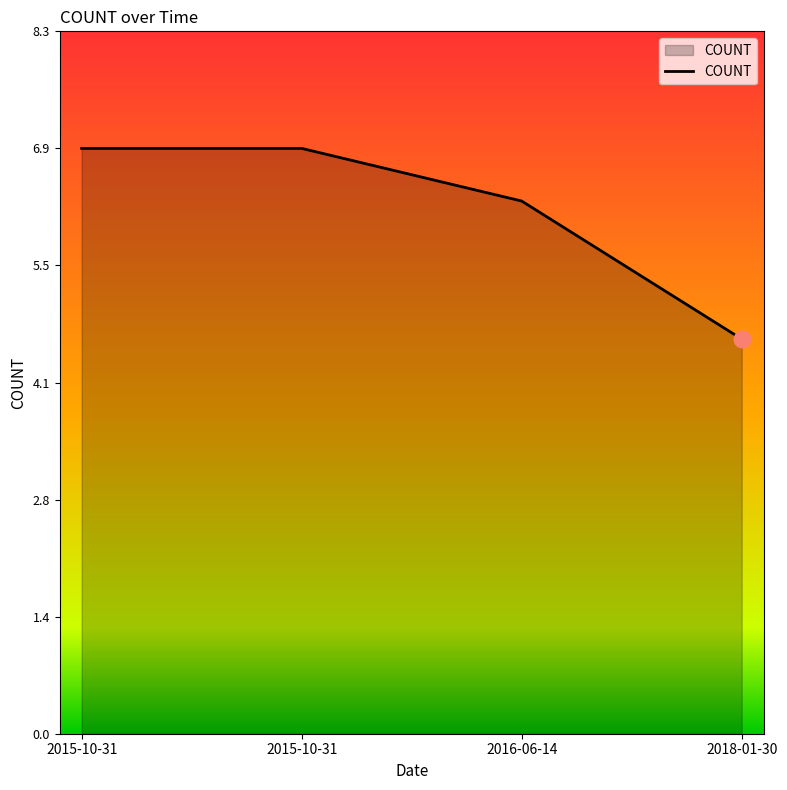

Which label corresponds to the smallest value in the chart?

2018-01-30